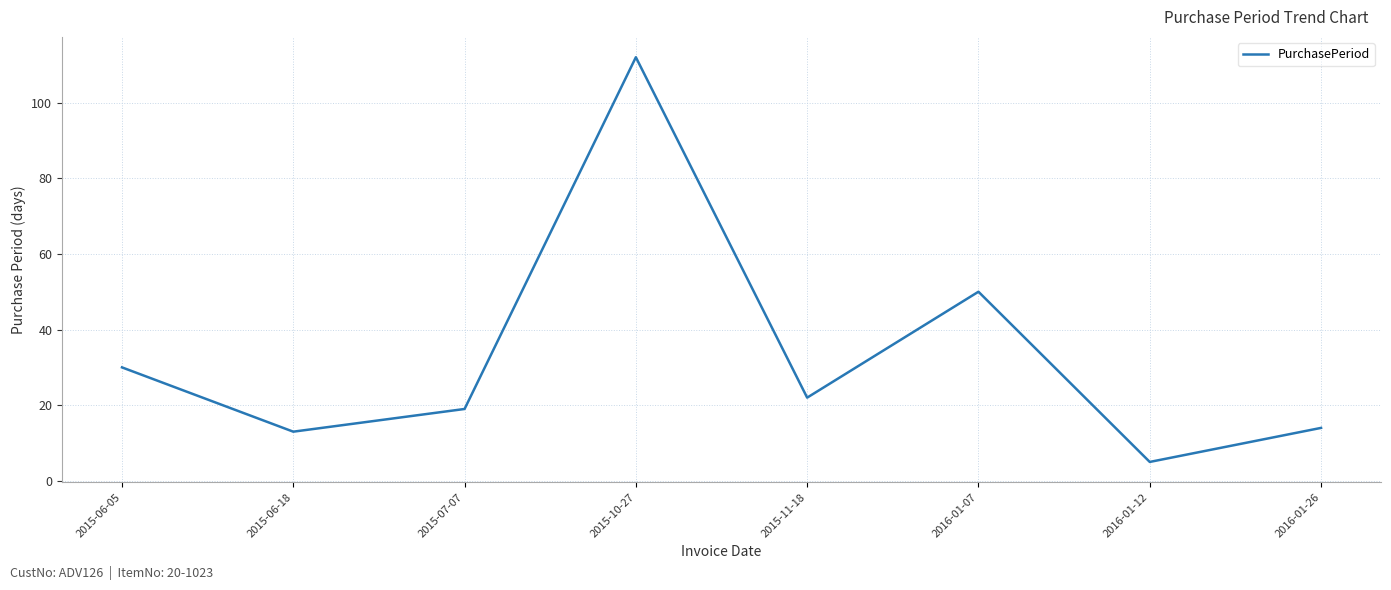

Is it true that the value at 2015-10-27 is 112?

True